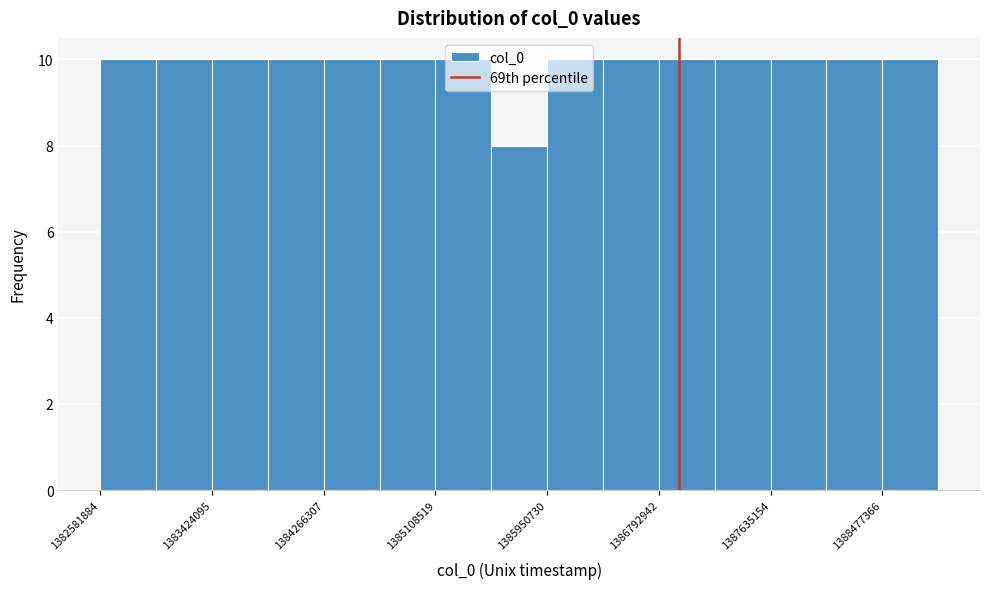

Reading left to right, transcribe this chart: for each bar, give the range it covers on the x-axis and its height. Neither the bar edges nor the heights are printed on the chart, so give them approximately, as read against the axes.

1382600000 to 1383000000: 10
1383000000 to 1383400000: 10
1383400000 to 1383800000: 10
1383800000 to 1384300000: 10
1384300000 to 1384700000: 10
1384700000 to 1385100000: 10
1385100000 to 1385500000: 10
1385500000 to 1386000000: 8
1386000000 to 1386400000: 10
1386400000 to 1386800000: 10
1386800000 to 1387200000: 10
1387200000 to 1387600000: 10
1387600000 to 1388100000: 10
1388100000 to 1388500000: 10
1388500000 to 1388900000: 10